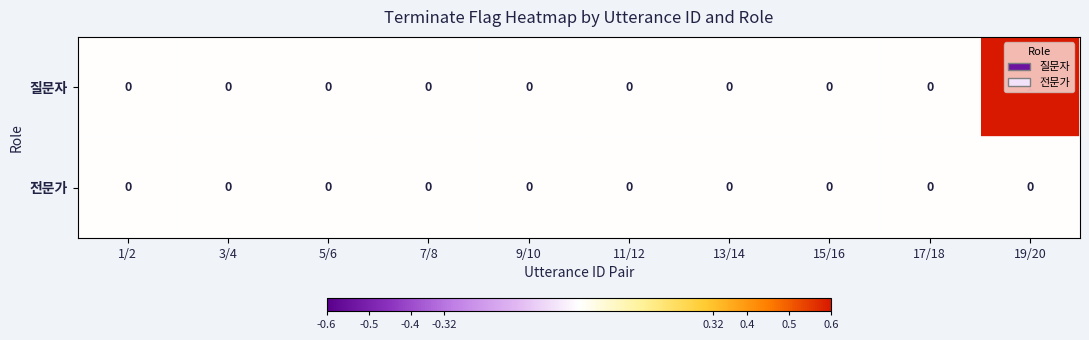

The 전문가 series shows 0 at 11/12. True or false?

True